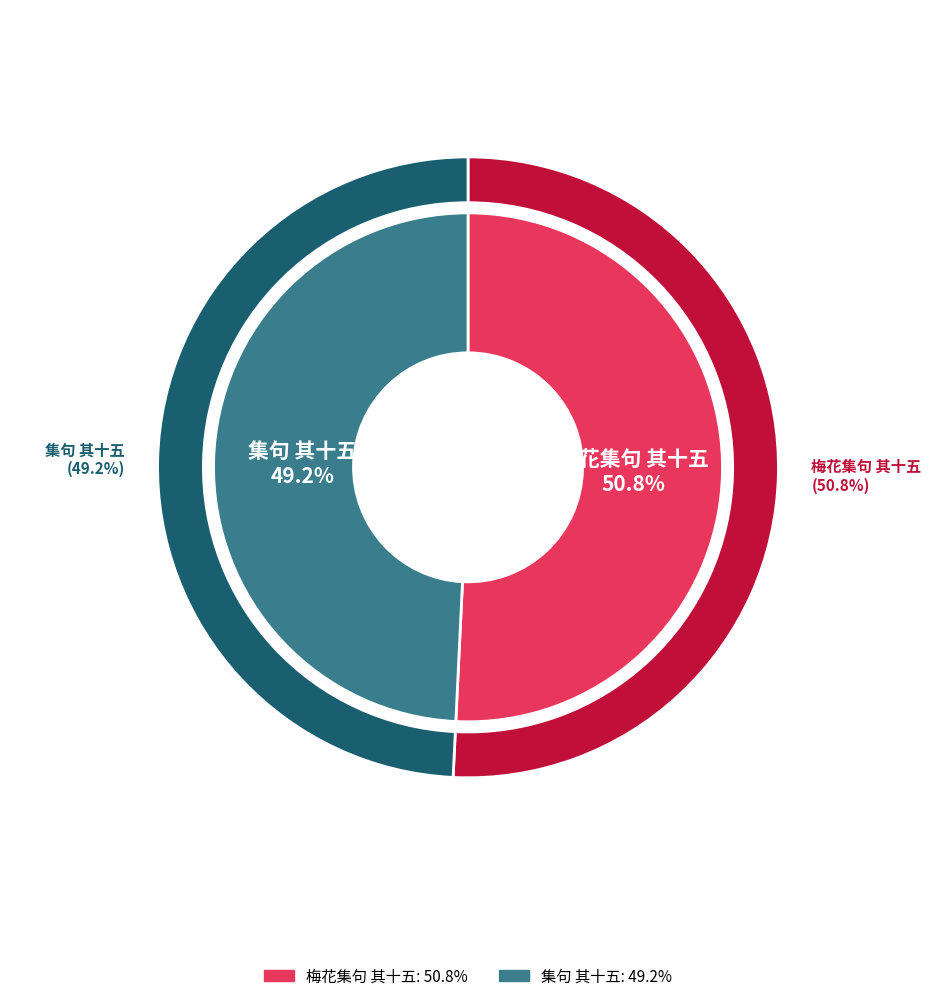

Combined, do 梅花集句 其十五 and 集句 其十五 account for over 50%?

Yes